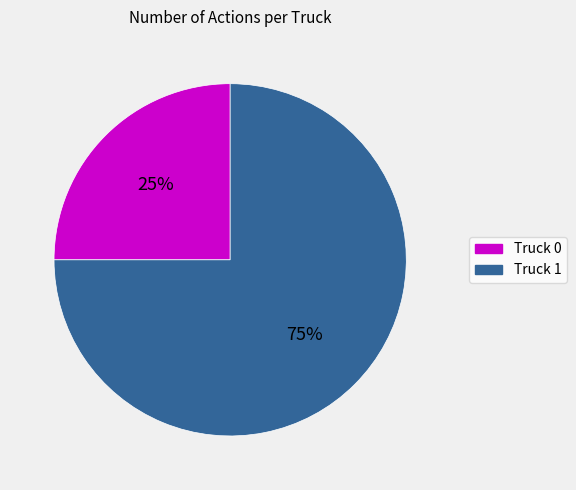

How many slices are in this pie chart?

2